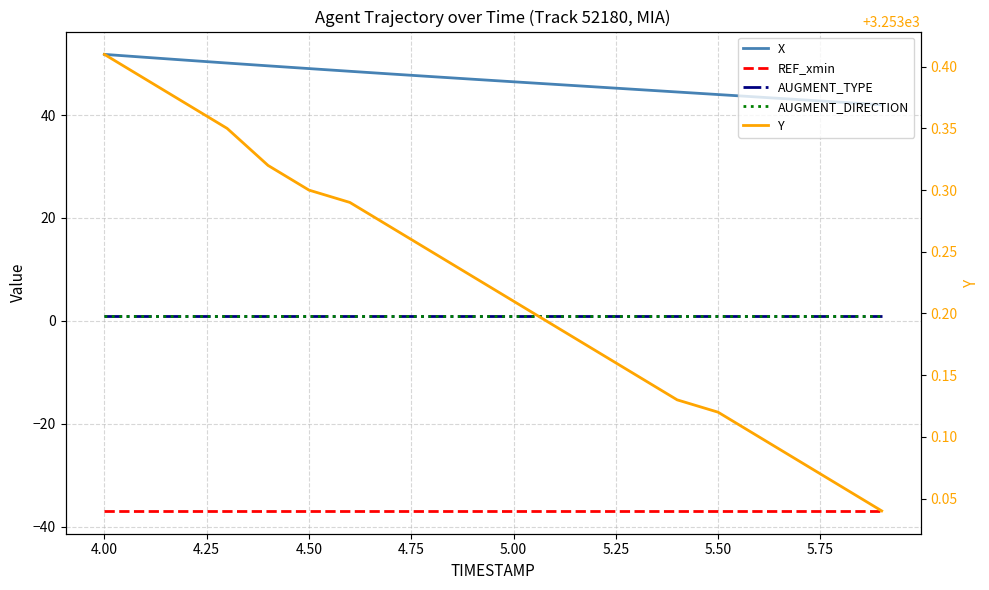

Reading left to right, list all the values displayed in this chart.

X: 51.8	51.2	50.7	50.1	49.6	49.0	48.5	48.0	47.5	47.0	46.5	46.0	45.5	45.0	44.5	44.0	43.5	43.0	42.5	42.0
REF_xmin: -36.9	-36.9	-36.9	-36.9	-36.9	-36.9	-36.9	-36.9	-36.9	-36.9	-36.9	-36.9	-36.9	-36.9	-36.9	-36.9	-36.9	-36.9	-36.9	-36.9
AUGMENT_TYPE: 1.0	1.0	1.0	1.0	1.0	1.0	1.0	1.0	1.0	1.0	1.0	1.0	1.0	1.0	1.0	1.0	1.0	1.0	1.0	1.0
AUGMENT_DIRECTION: 1.0	1.0	1.0	1.0	1.0	1.0	1.0	1.0	1.0	1.0	1.0	1.0	1.0	1.0	1.0	1.0	1.0	1.0	1.0	1.0
Y: 3253.4	3253.4	3253.4	3253.3	3253.3	3253.3	3253.3	3253.3	3253.2	3253.2	3253.2	3253.2	3253.2	3253.2	3253.1	3253.1	3253.1	3253.1	3253.1	3253.0